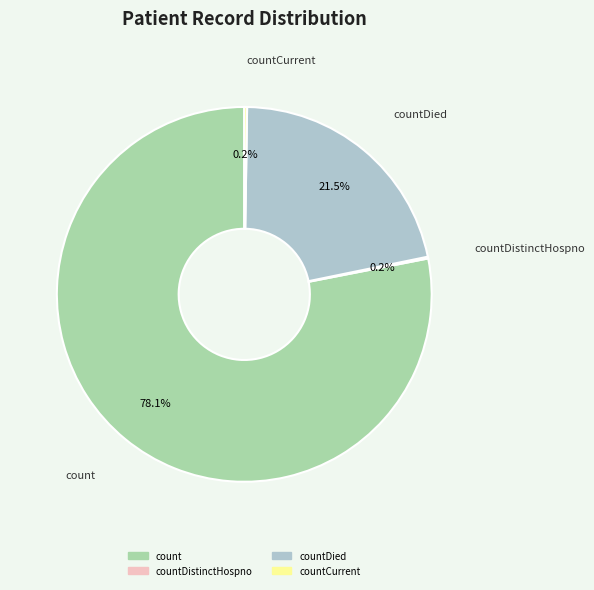

Does any single category account for the majority?

Yes